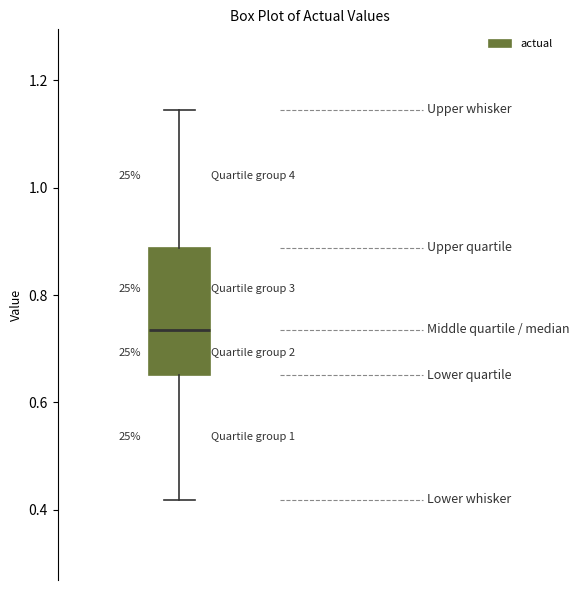

Where is the lower edge of the box on the y-axis? The values are not printed on the chart, so give them approximately, as read against the axis.

0.66